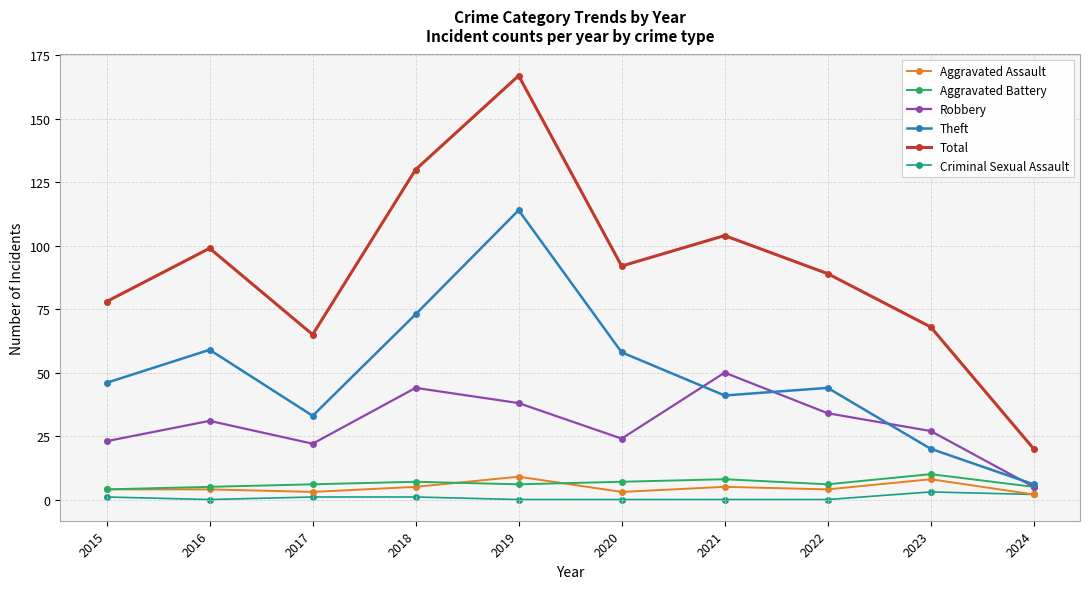

What is the difference between the Criminal Sexual Assault values at 2024 and 2021?

2